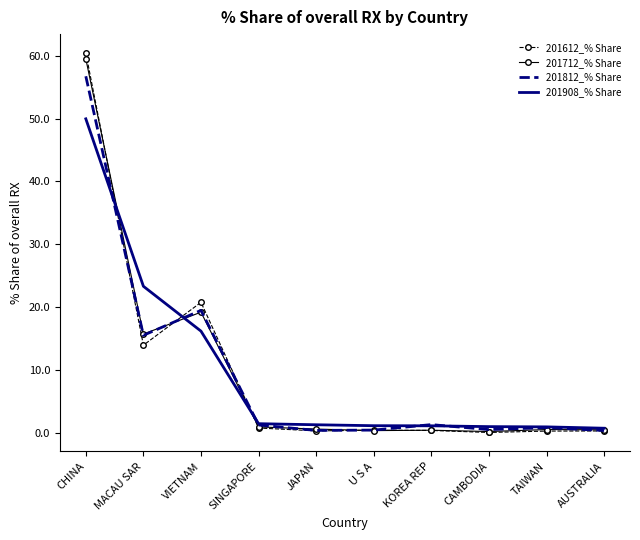

What is the difference between the highest and lowest values at MACAU SAR?

9.4